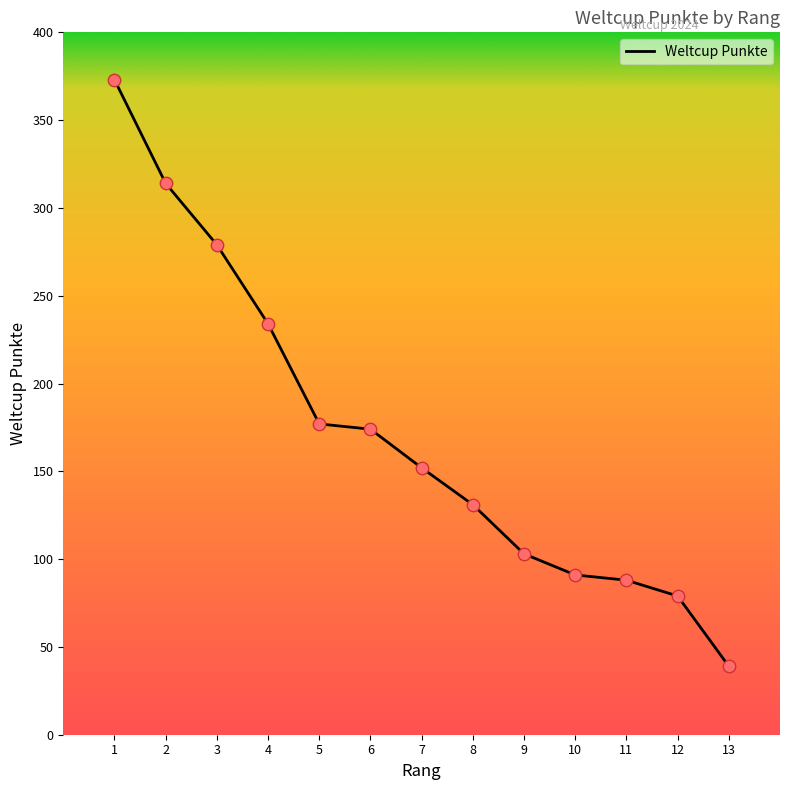

What is the ratio of the value at 5 to the value at 13?

4.5